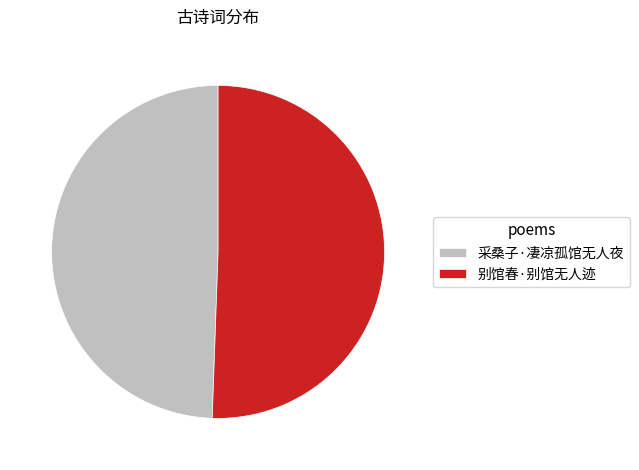

Combined, do 别馆春·别馆无人迹 and 采桑子·凄凉孤馆无人夜 account for over 50%?

Yes